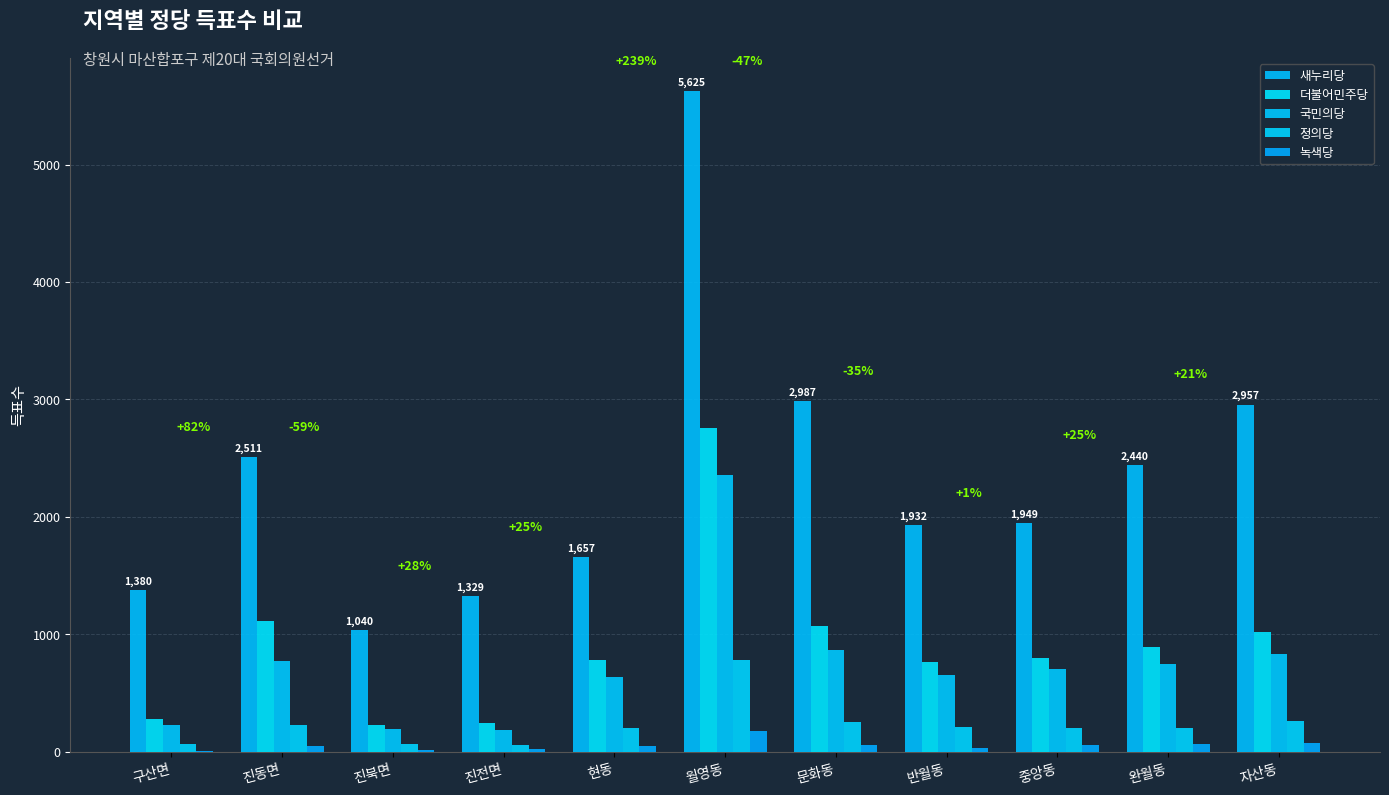

Are the bars horizontal?

No